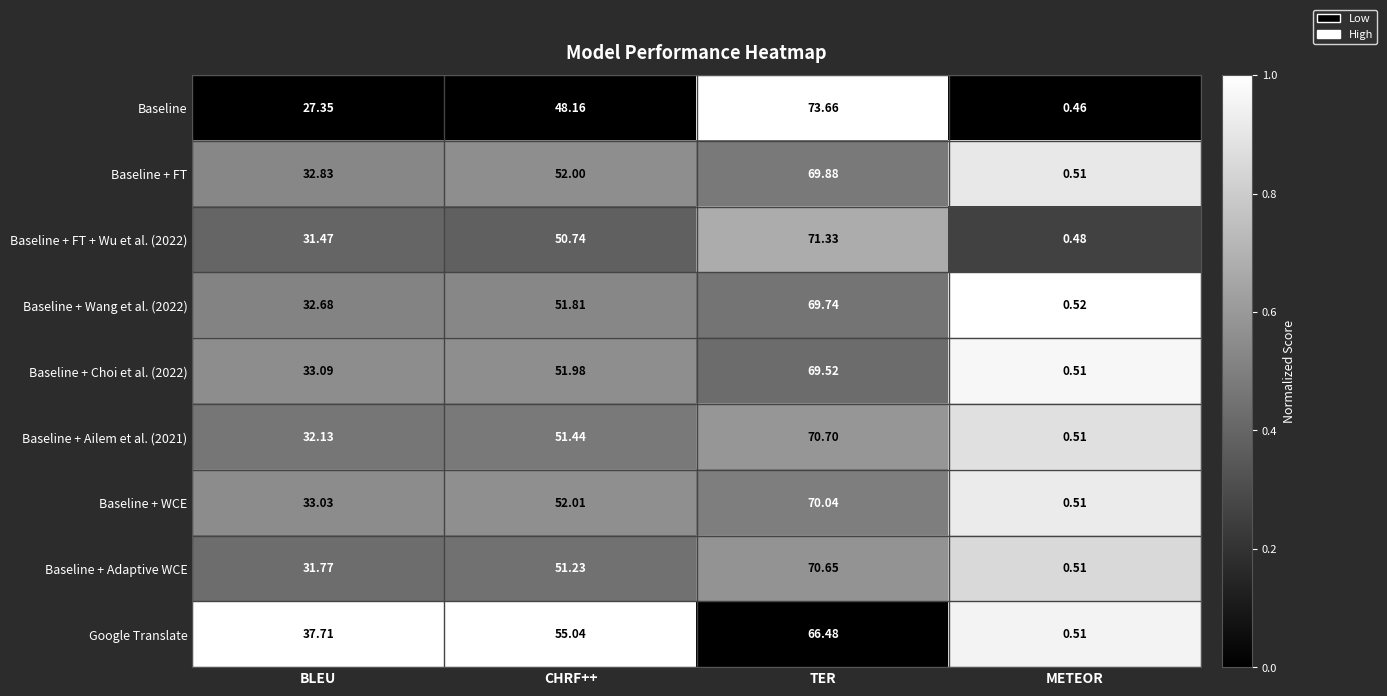

Where does the Baseline + Adaptive WCE series first go above 51?

CHRF++